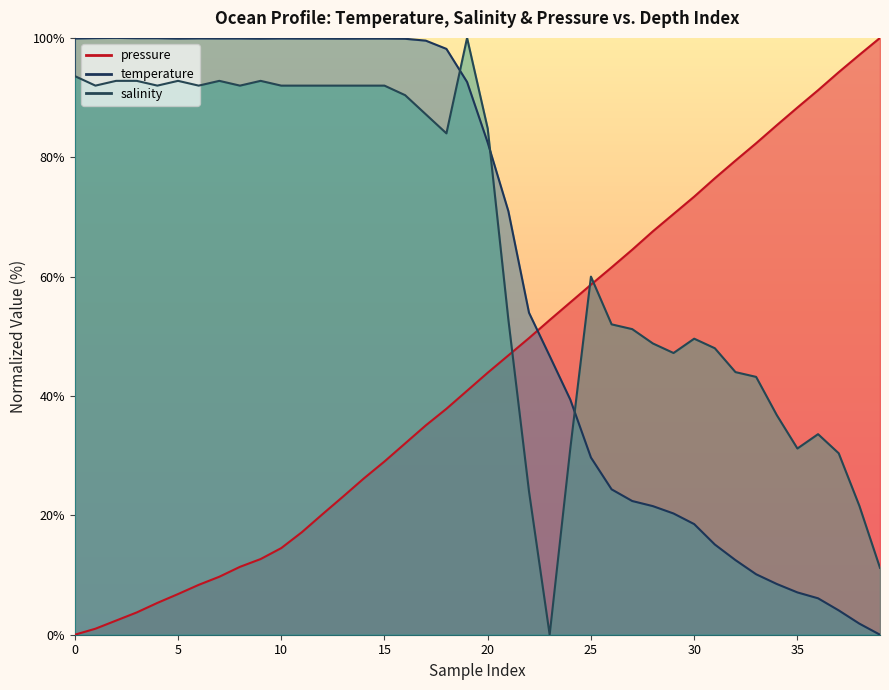

How many interior local peaks does the temperature series have?

3